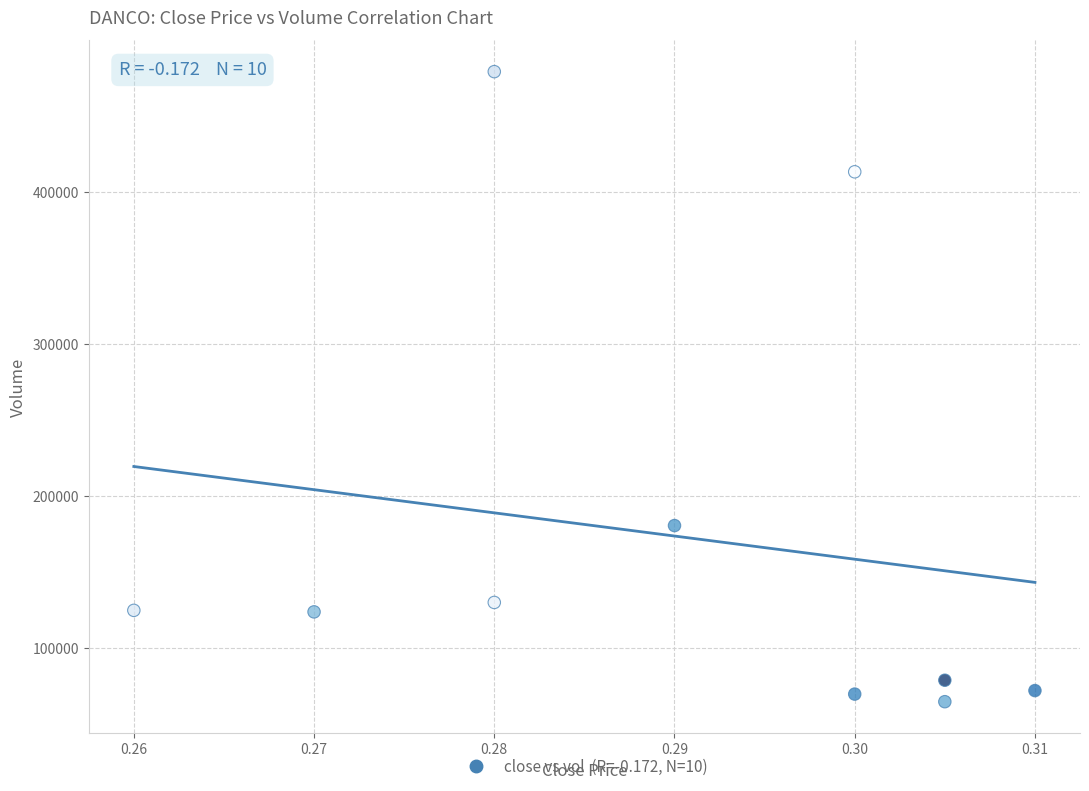

What is the range of Y values (max minus min)?

413900